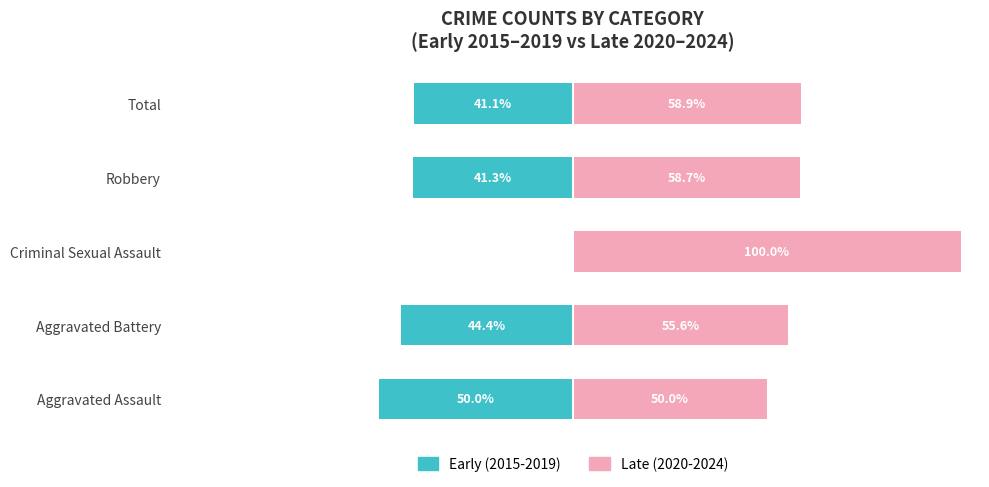

Are the bars grouped side by side (vs. stacked)?

Yes